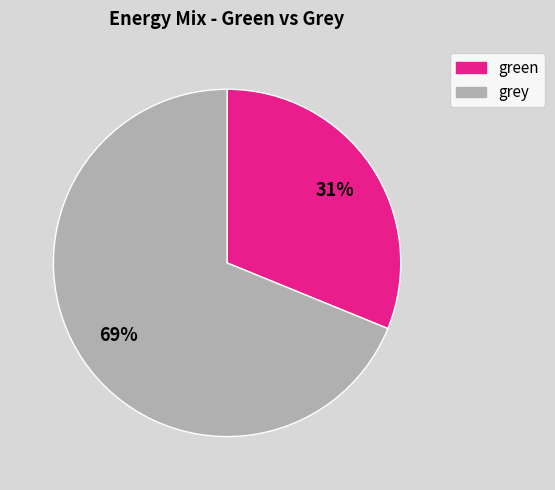

Is there any slice that represents more than half of the pie?

Yes